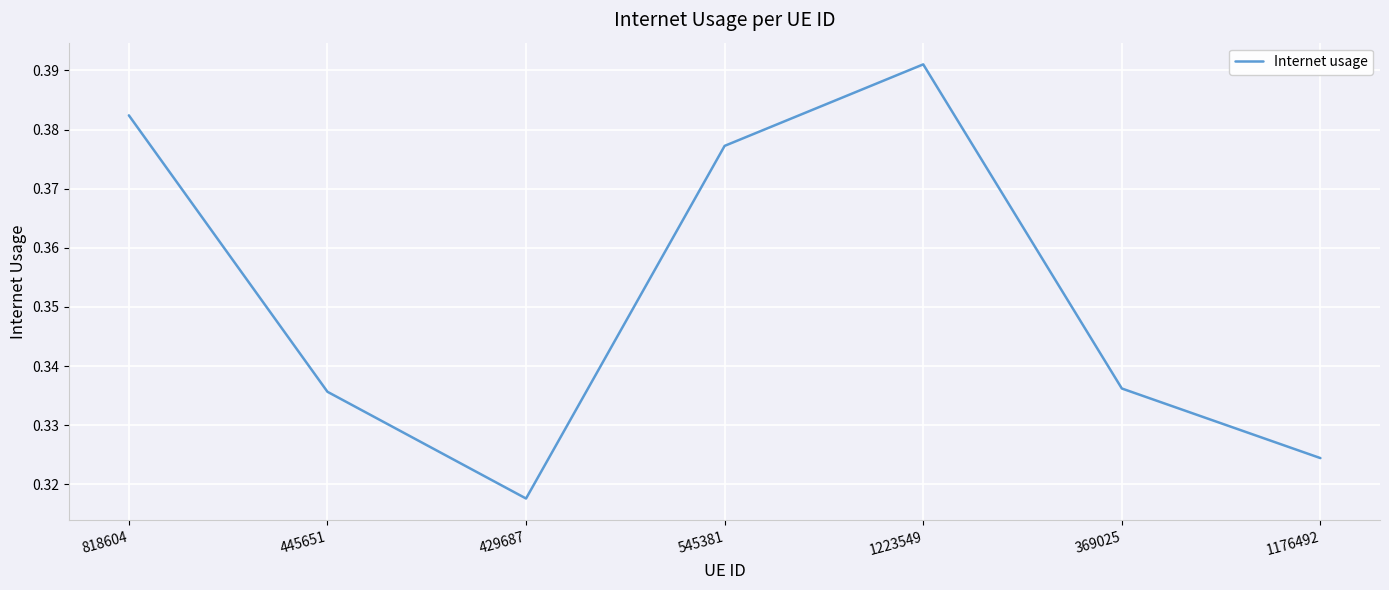

At which category does the data reach its first local valley?

429687